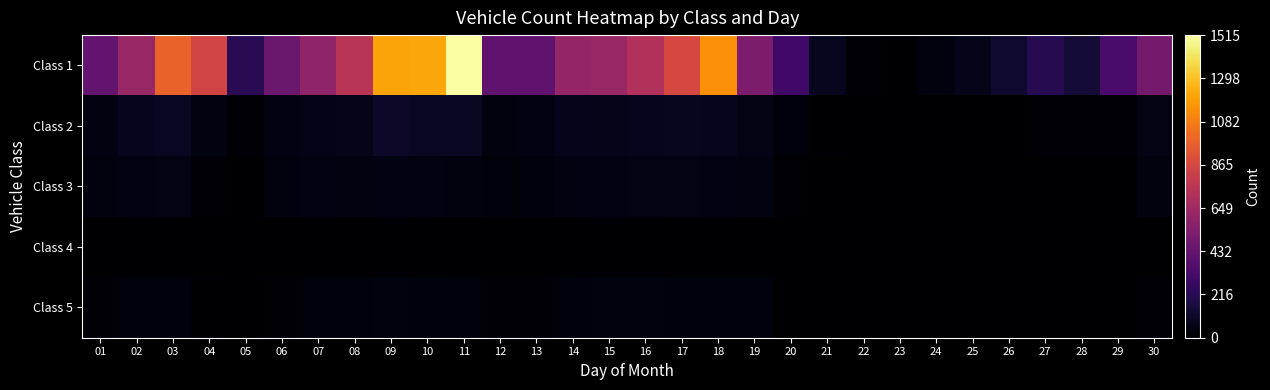

Between 29 and 17, which is larger?

17